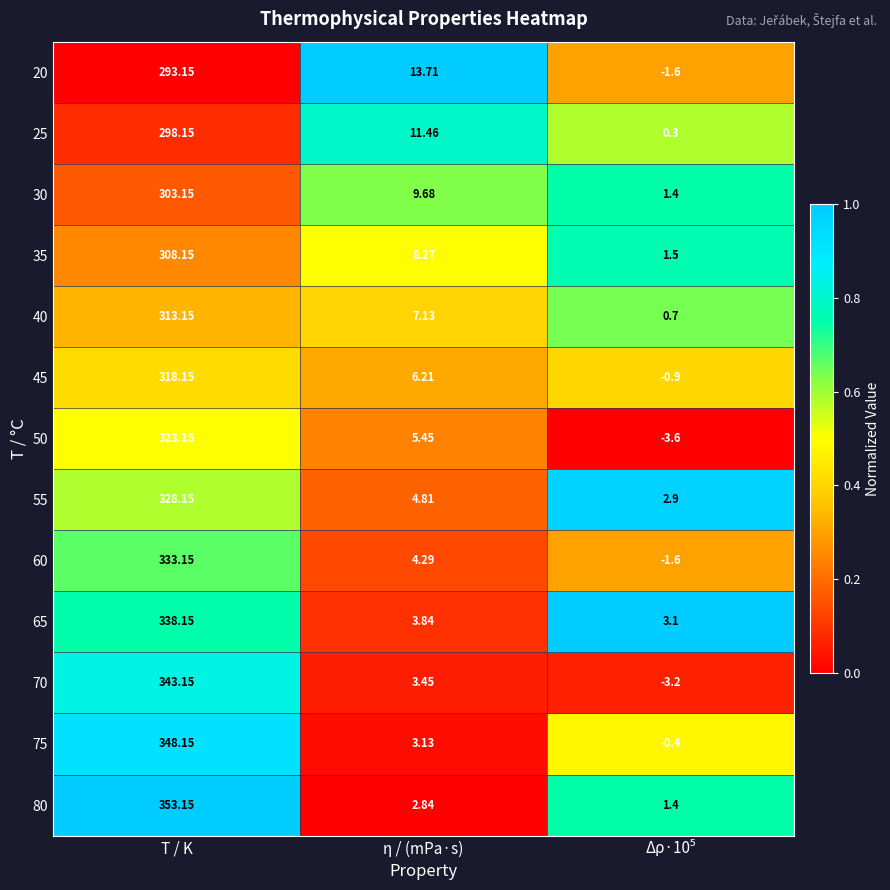

Where does the 80 series first go above 2?

T / K